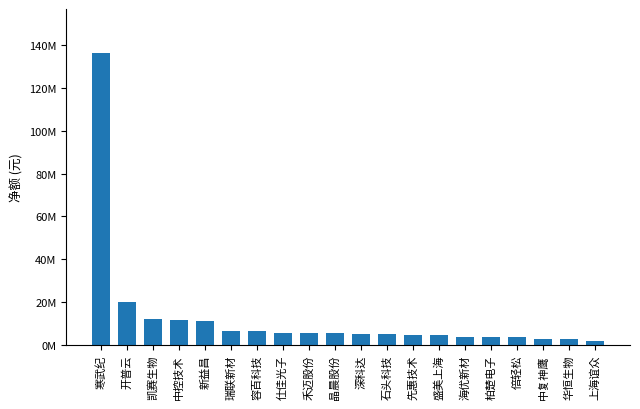

Where is the data nearest to the value 68995823?

开普云